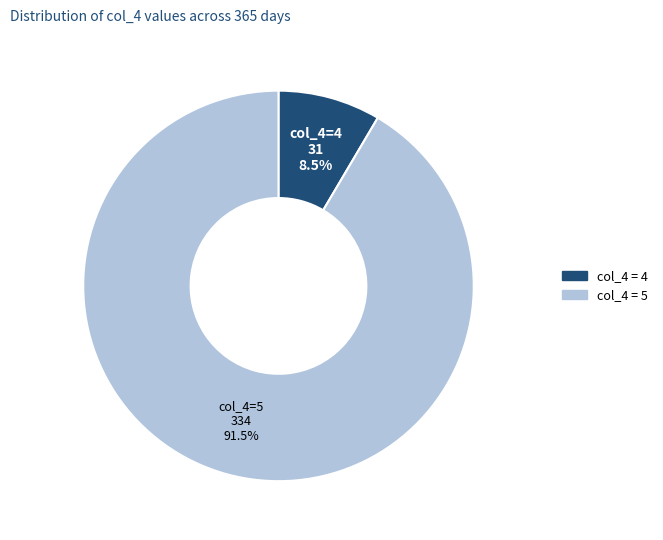

How many segments does this pie chart have?

2